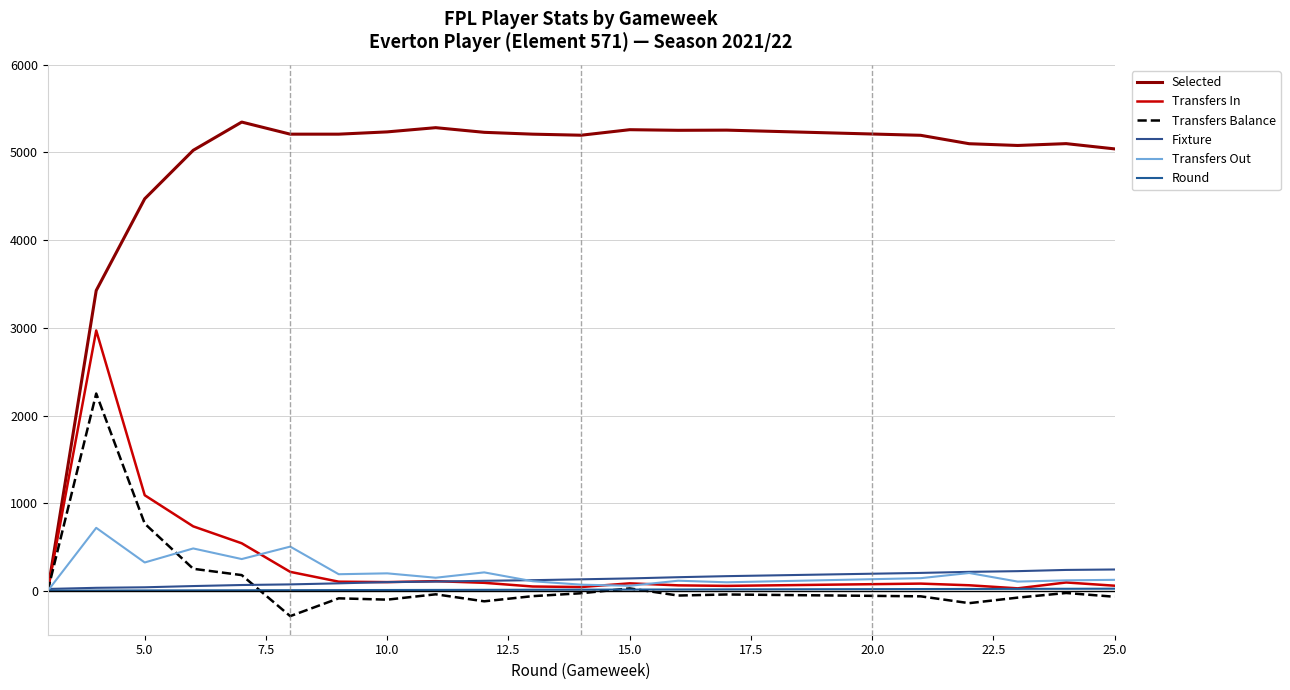

At how many categories does at least one series exceed 4929?

17